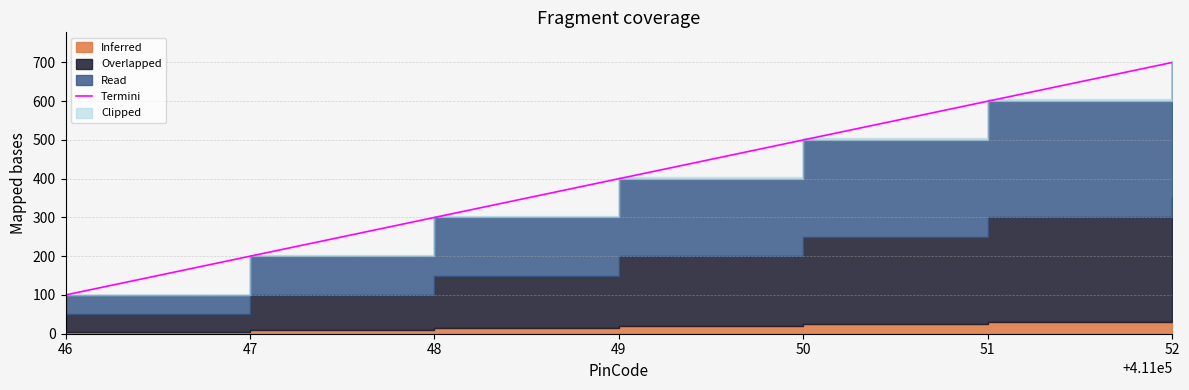

At which label is the value closest to 400?

49